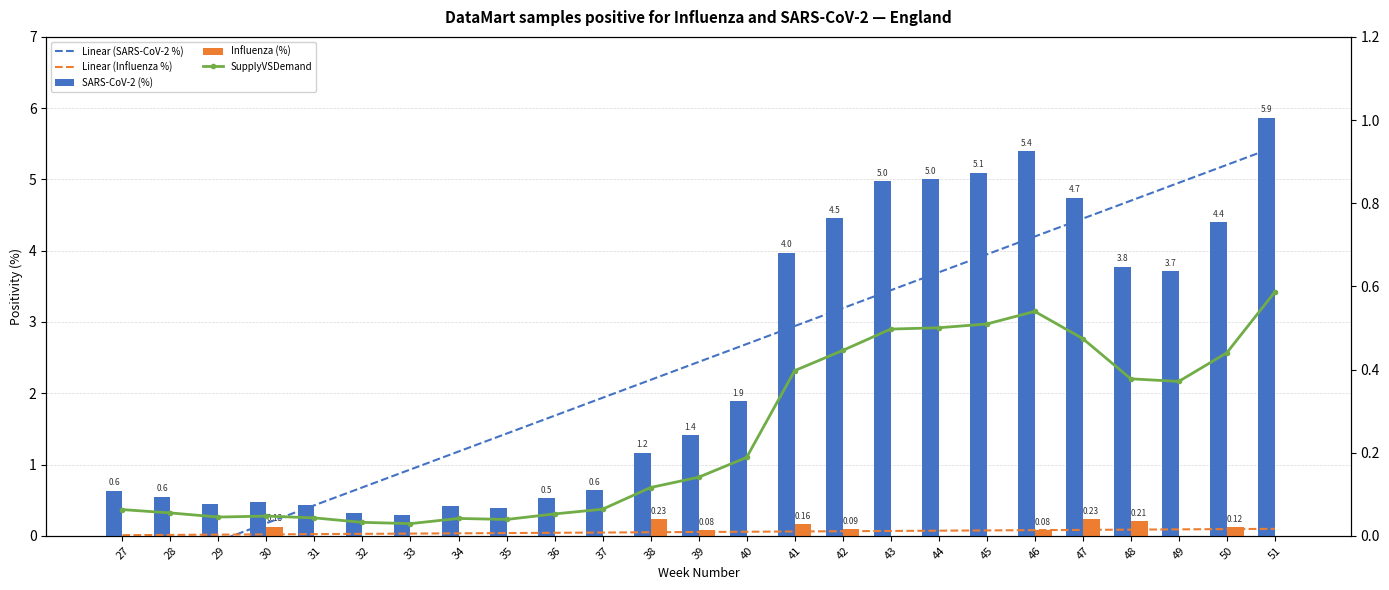

What is the value of the Linear (SARS-CoV-2 %) bar at the 12th from the left?

2.2